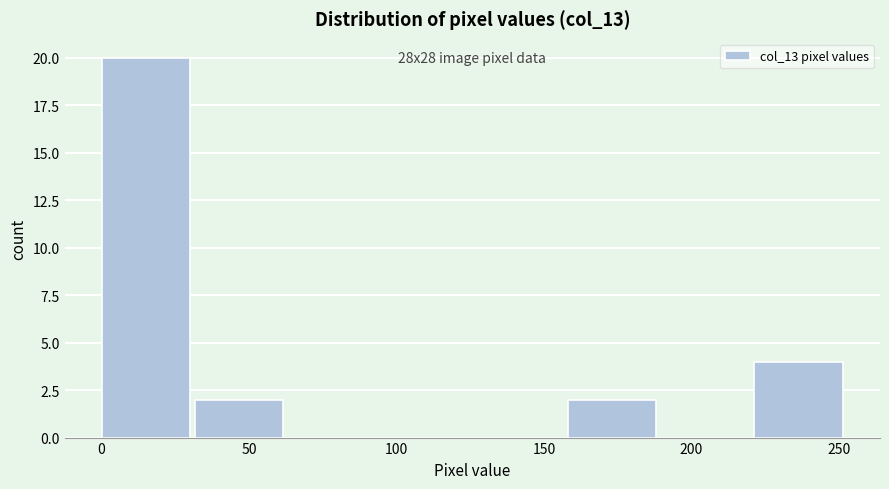

Which range on the x-axis has the tallest bar?

0 to 30